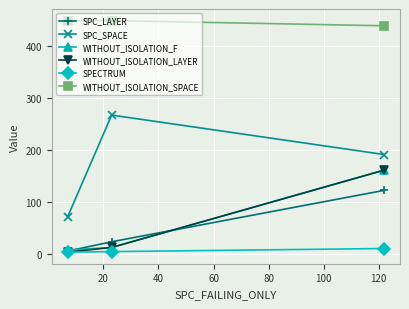

Which series has the largest range (max minus min)?

SPC_SPACE